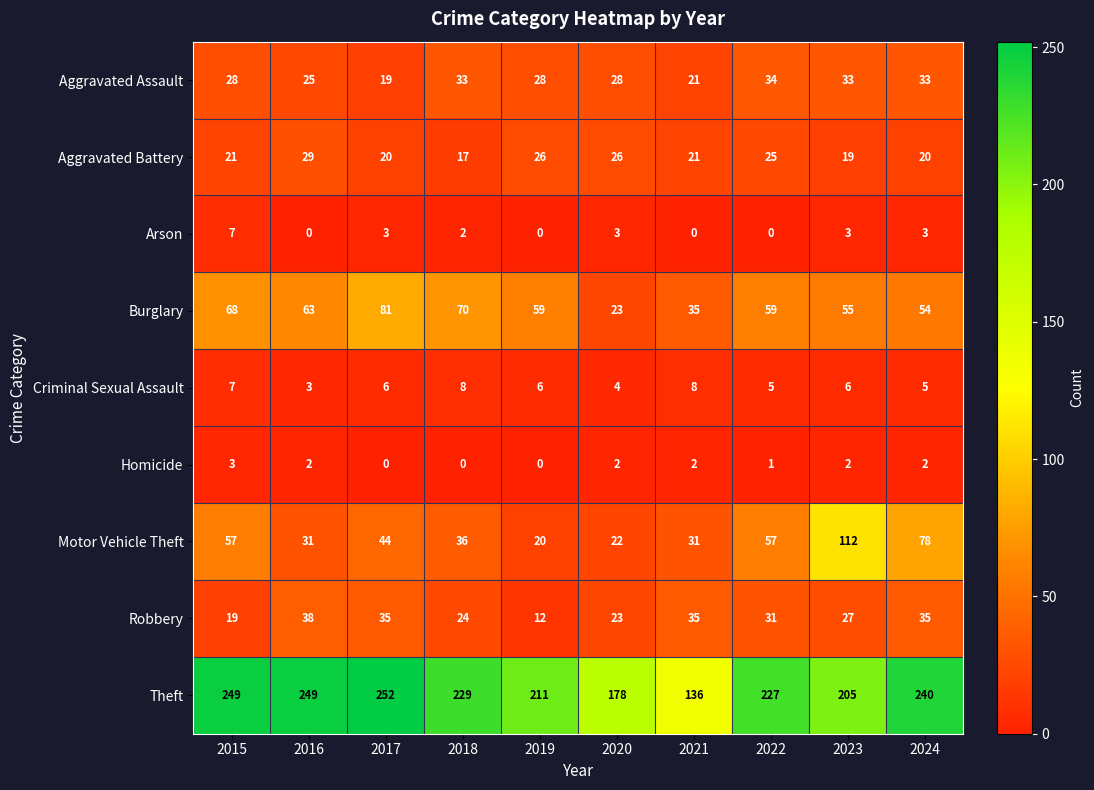

Between 2016 and 2023, which series saw the biggest shift?

Motor Vehicle Theft